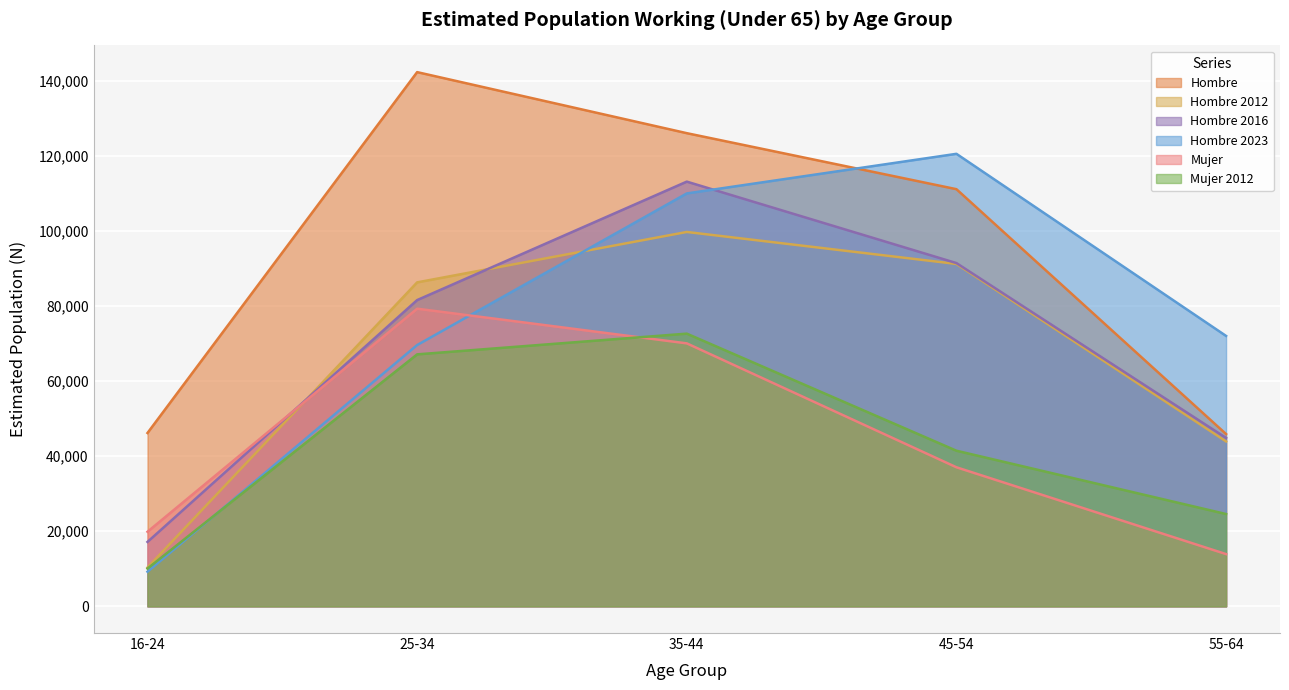

Reading right to left, what are all the values shown in this chart?

Hombre: 55-64=45882	45-54=111110	35-44=126029	25-34=142291	16-24=46172
Hombre 2012: 55-64=43927	45-54=91196	35-44=99714	25-34=86288	16-24=10327
Hombre 2016: 55-64=44848	45-54=91428	35-44=113123	25-34=81572	16-24=17151
Hombre 2023: 55-64=72023	45-54=120530	35-44=109977	25-34=69593	16-24=9218
Mujer: 55-64=13909	45-54=37037	35-44=70042	25-34=79275	16-24=19859
Mujer 2012: 55-64=24582	45-54=41446	35-44=72631	25-34=67112	16-24=10056